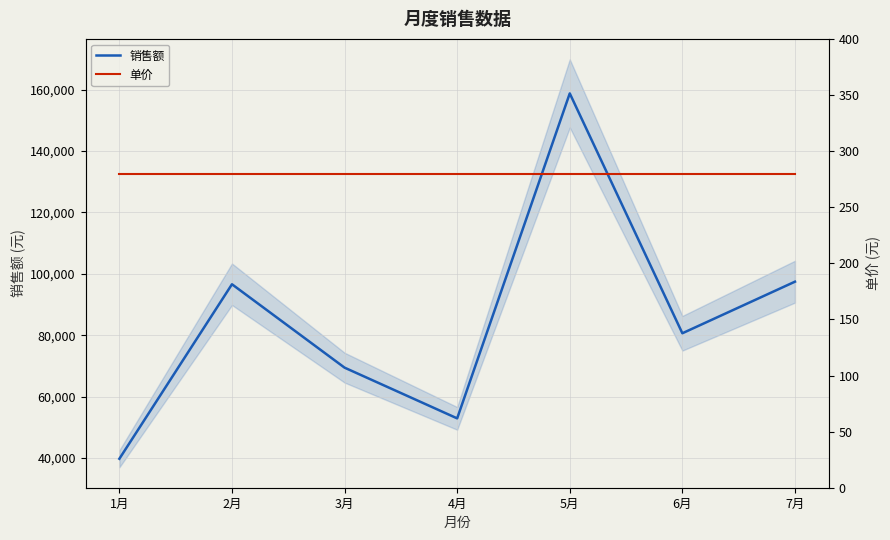

True or false: 单价 and 销售额 cross at least once.

False